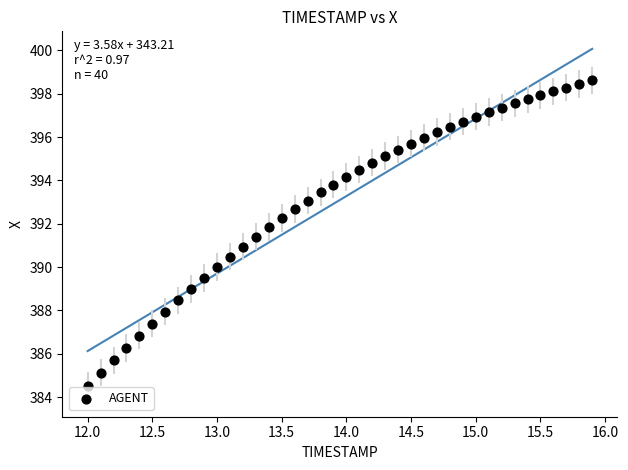

What is the range of Y values (max minus min)?

14.1